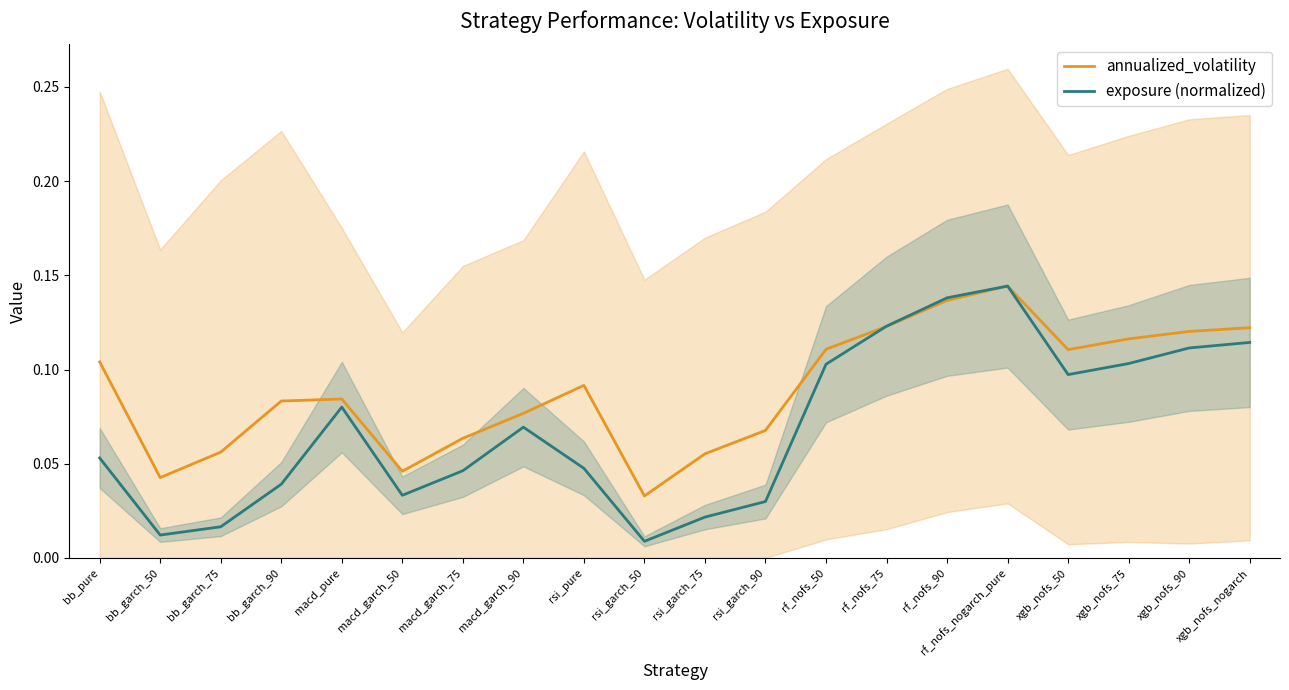

Is the value of exposure (normalized) at bb_pure greater than the value of annualized_volatility at macd_garch_75?

No